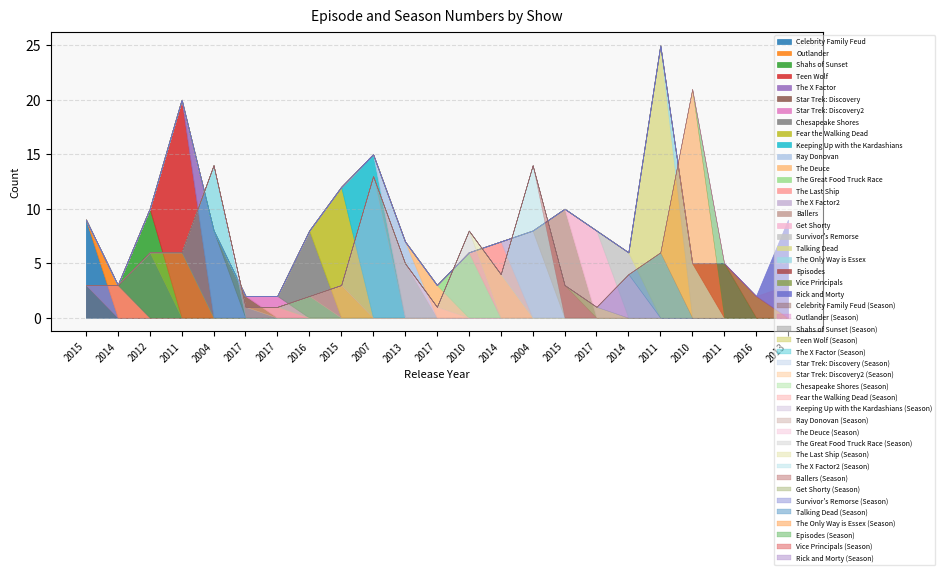

At how many categories does at least one series exceed 22?

1